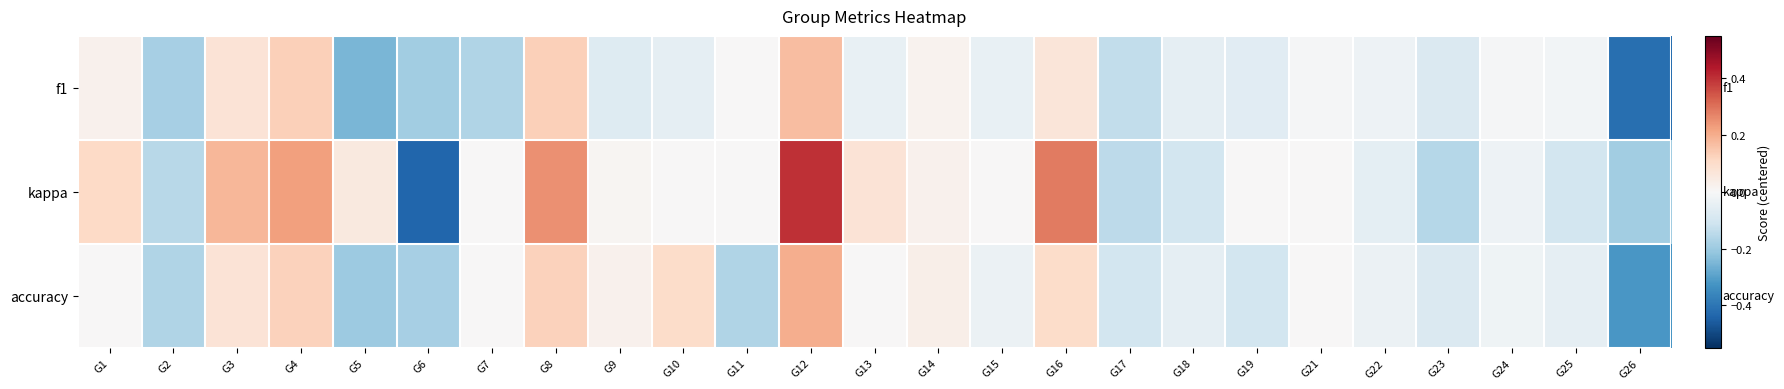

At G12, list the series in order from smallest to largest.

f1, accuracy, kappa